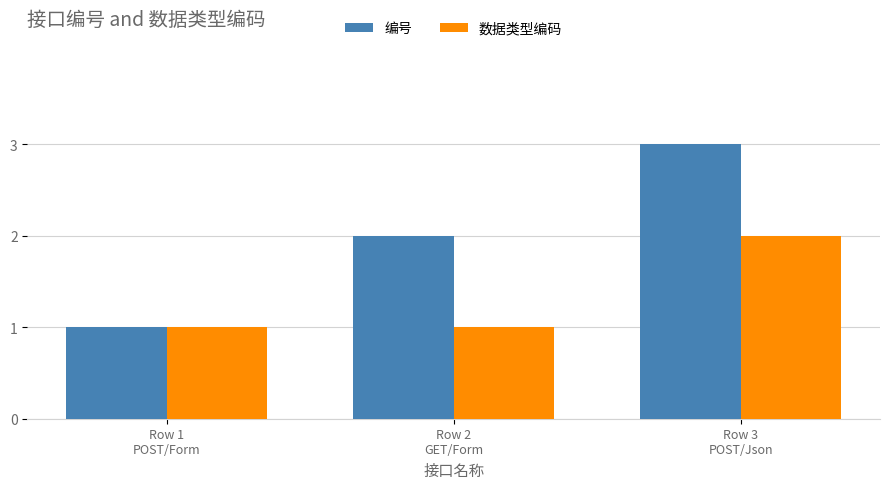

Which series has the largest total across all categories?

编号